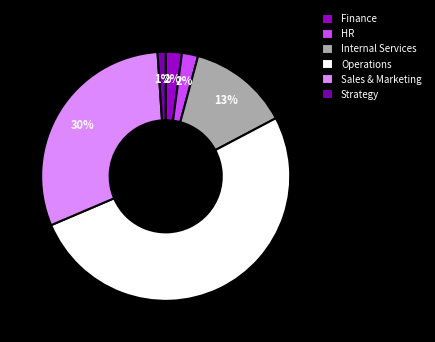

Which category has the smallest portion of the pie?

Strategy